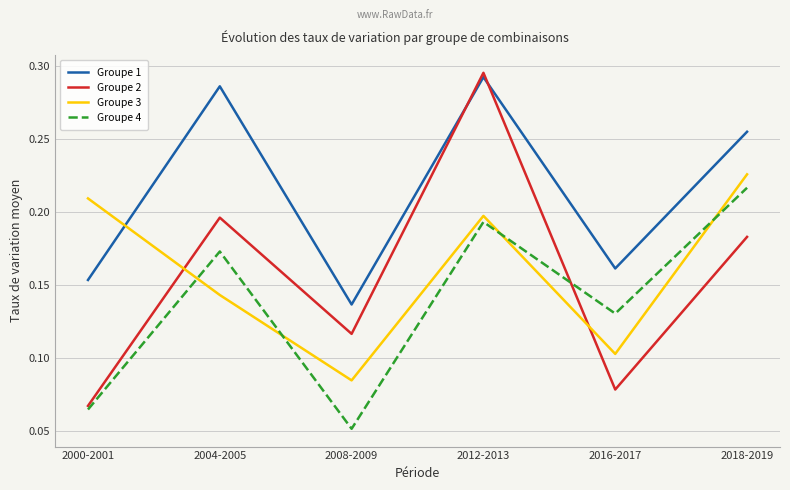

Which series changed the most between 2000-2001 and 2004-2005?

Groupe 1